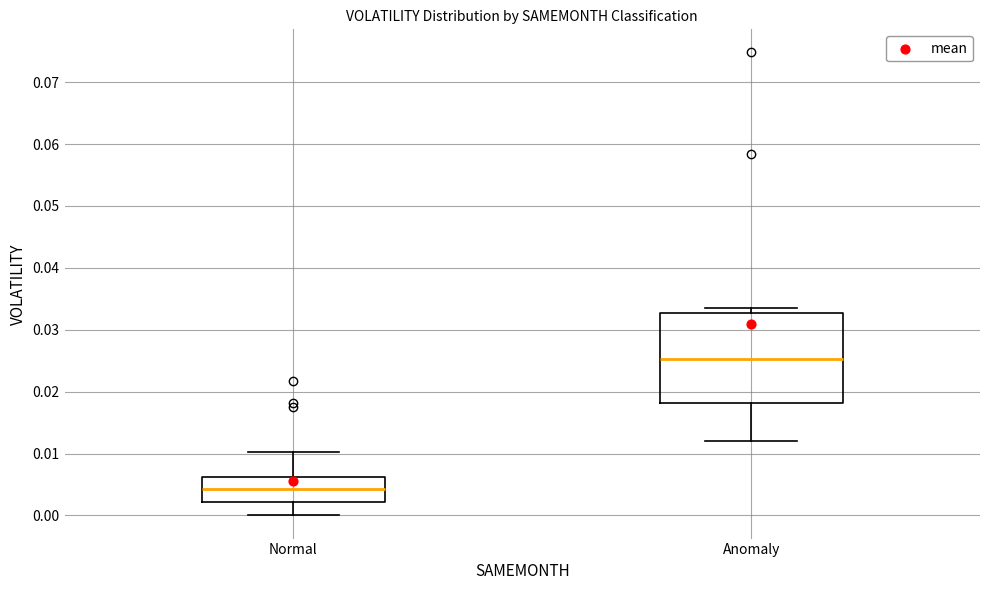

Which box is the tallest, from its lower edge to its upper edge?

Anomaly